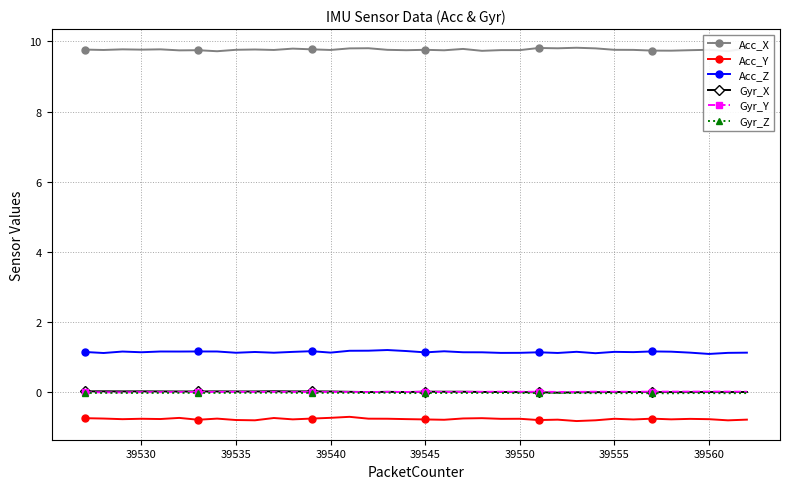

What is the difference between the second highest and second lowest values in the Acc_Z series?

0.1